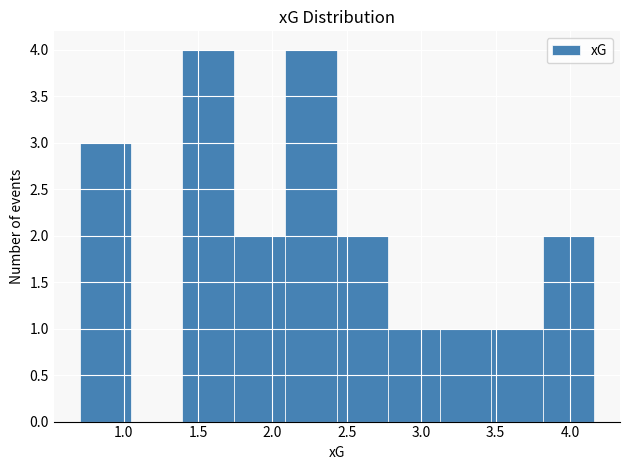

Reading left to right, list every bar in this chart as the range it spans on the x-axis followed by its height. Neither the bar edges nor the heights are printed on the chart, so give them approximately, as read against the axes.

0.70 to 1.05: 3
1.05 to 1.40: 0
1.40 to 1.75: 4
1.75 to 2.10: 2
2.10 to 2.45: 4
2.45 to 2.80: 2
2.80 to 3.10: 1
3.10 to 3.45: 1
3.45 to 3.80: 1
3.80 to 4.15: 2